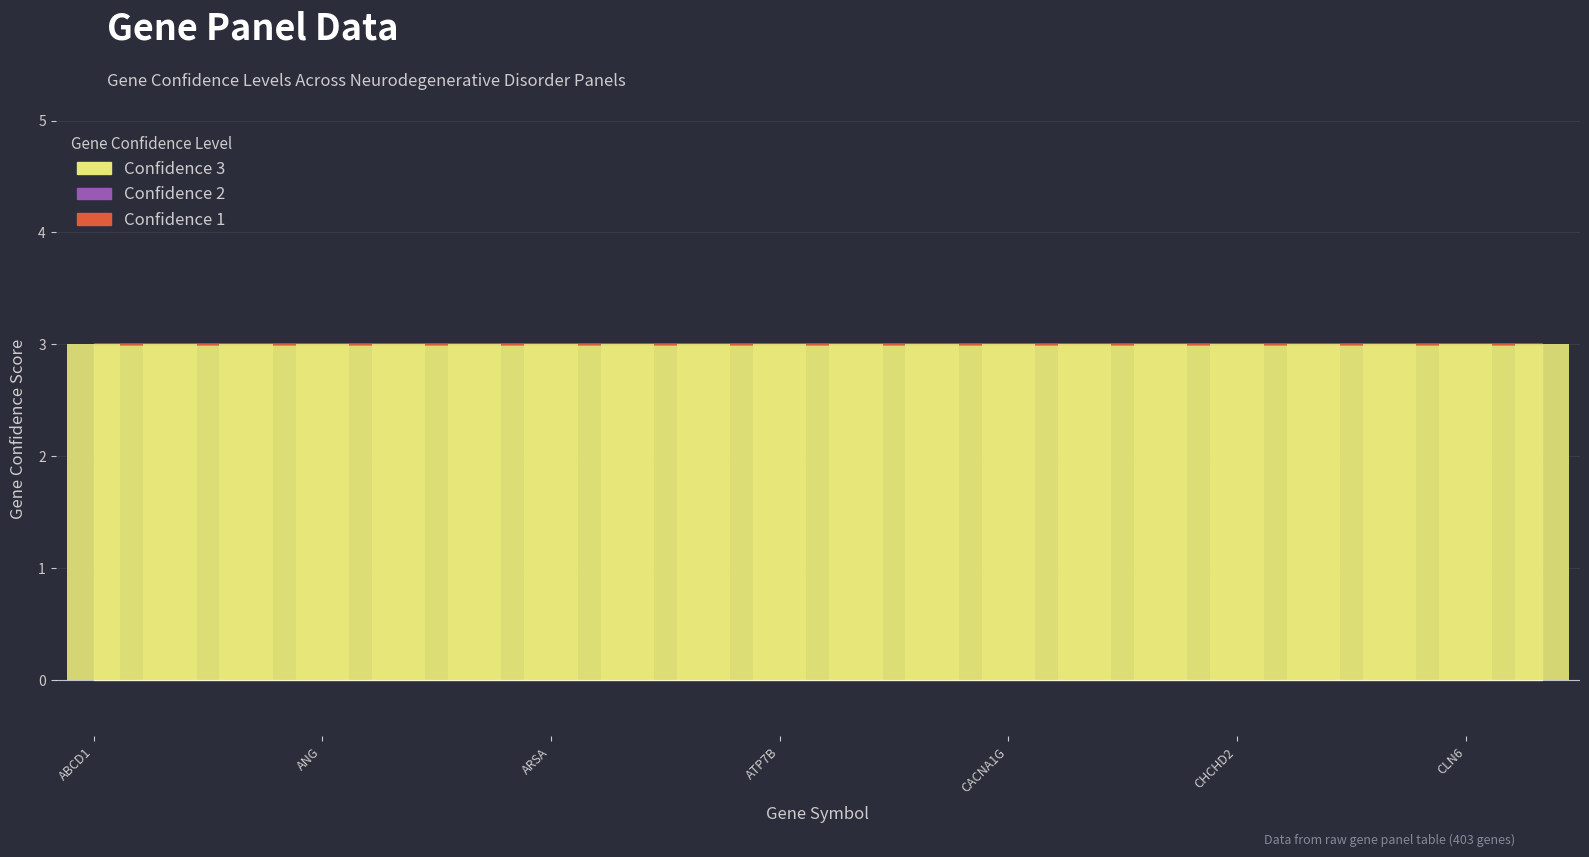

Which has a higher value, CCNF or COASY?

CCNF